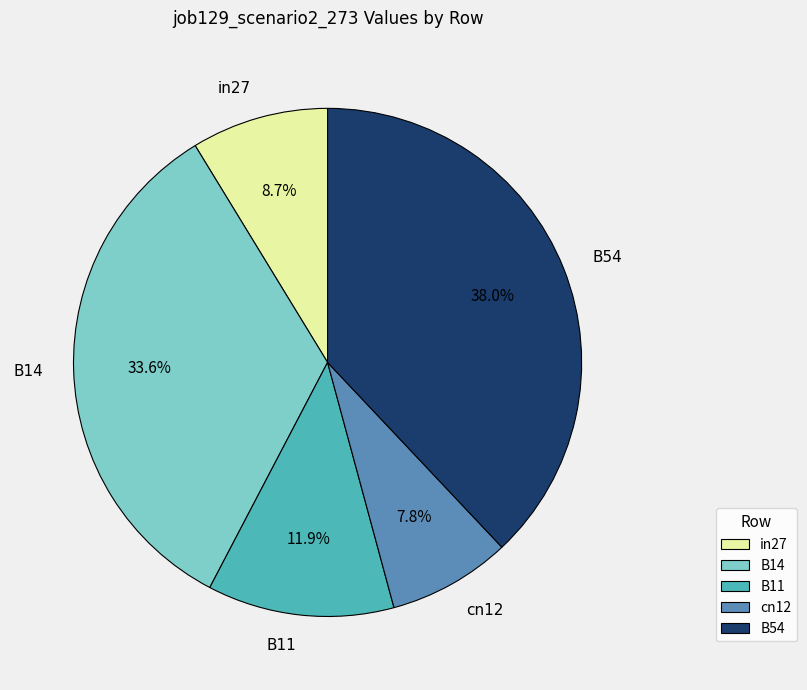

How much of the chart is everything except B11?

88.1%